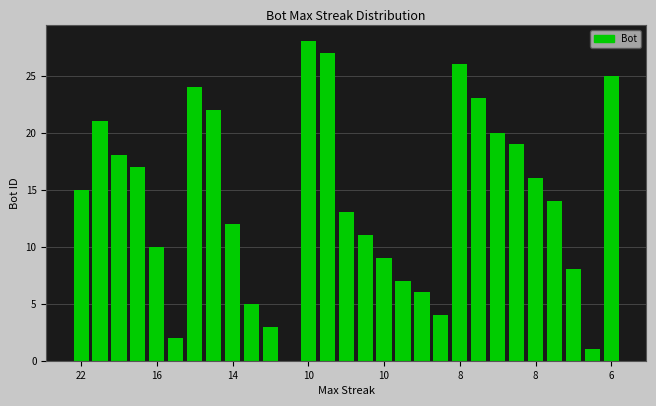

How many values are above zero?

28